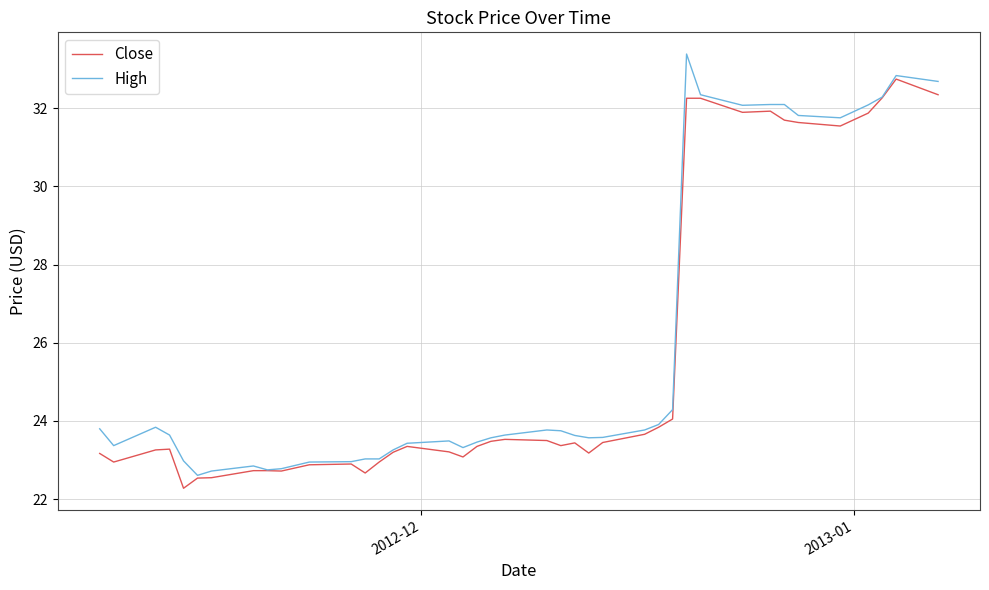

What is the average value of the High series?

25.8